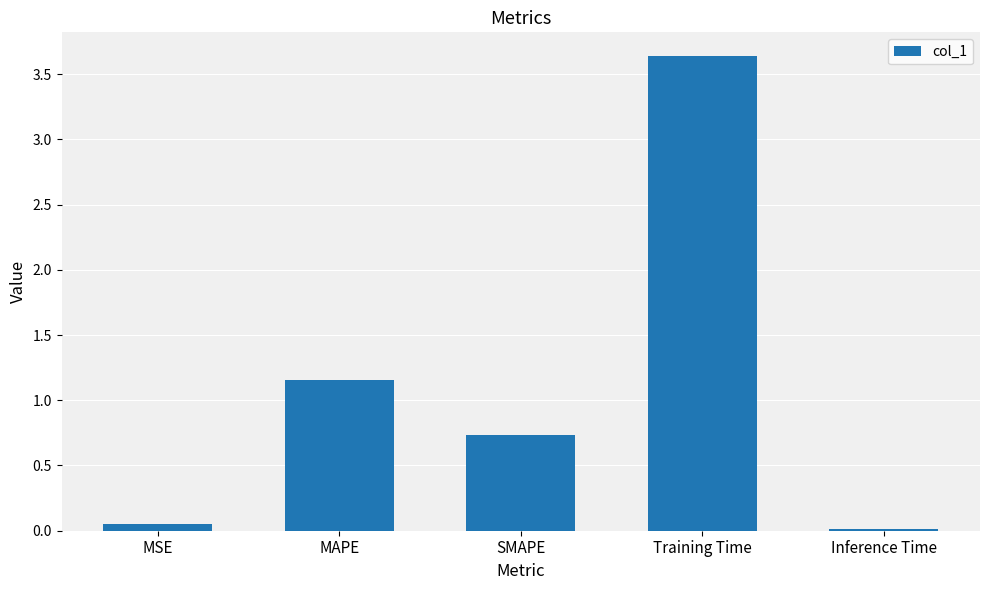

List the labels in order of value, smallest first.

Inference Time, MSE, SMAPE, MAPE, Training Time